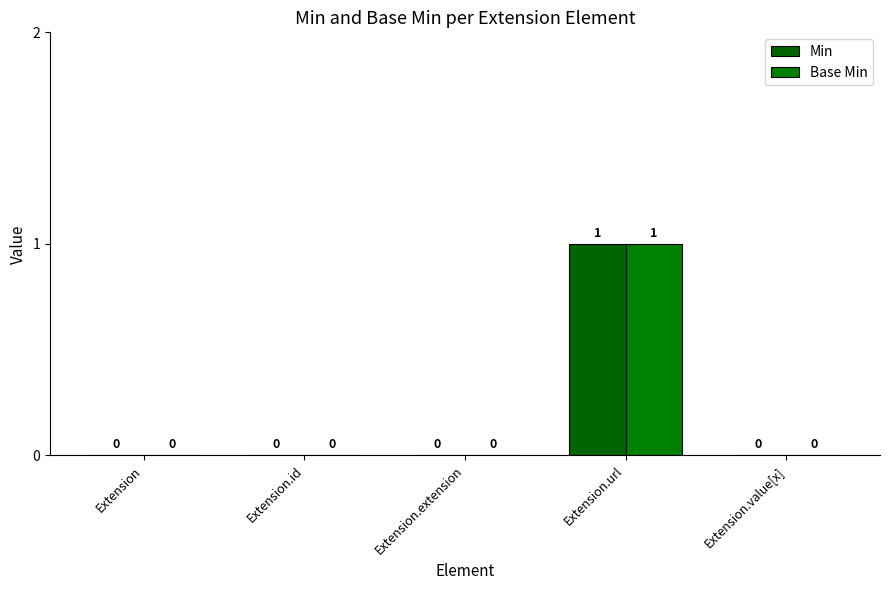

True or false: Min has a value of 0 at Extension.id.

True